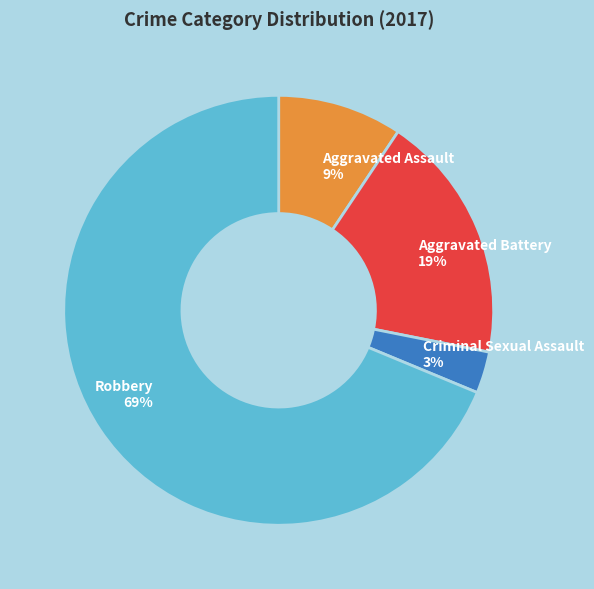

Is Robbery the majority of the pie?

Yes